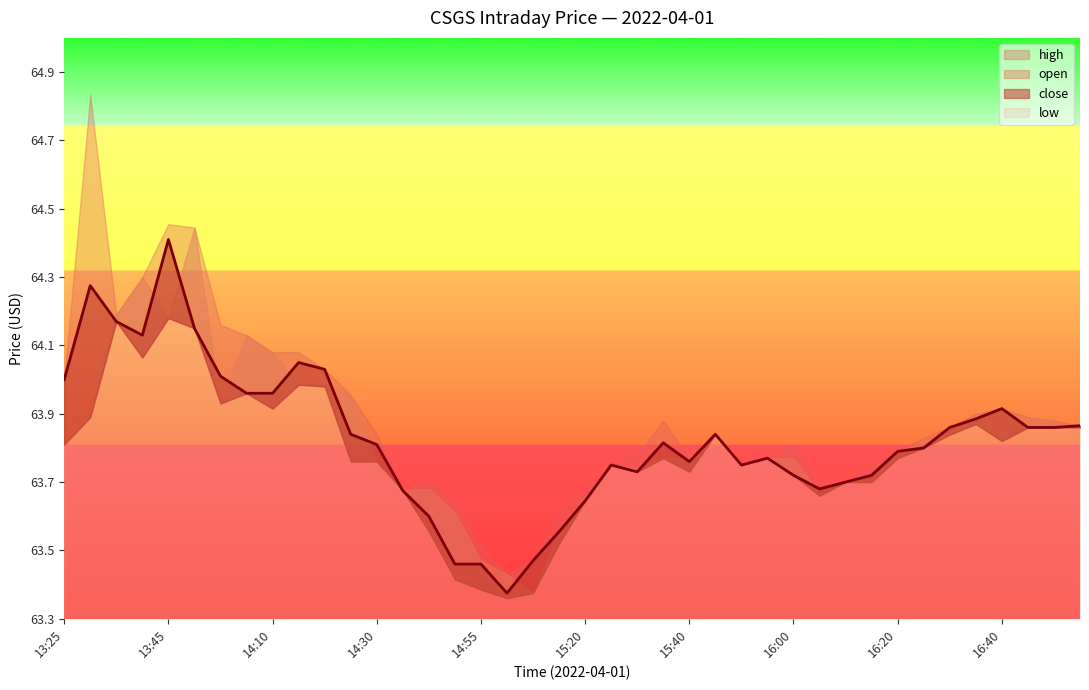

At which category is the sum across all series the highest?

13:45